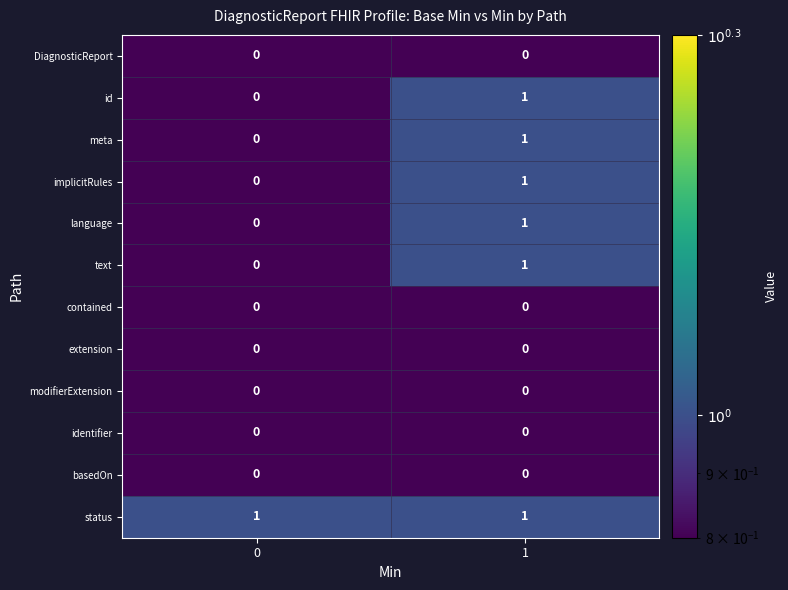

Reading right to left, transcribe all the data shown in this chart.

DiagnosticReport: 1=0	0=0
id: 1=1	0=0
meta: 1=1	0=0
implicitRules: 1=1	0=0
language: 1=1	0=0
text: 1=1	0=0
contained: 1=0	0=0
extension: 1=0	0=0
modifierExtension: 1=0	0=0
identifier: 1=0	0=0
basedOn: 1=0	0=0
status: 1=1	0=1